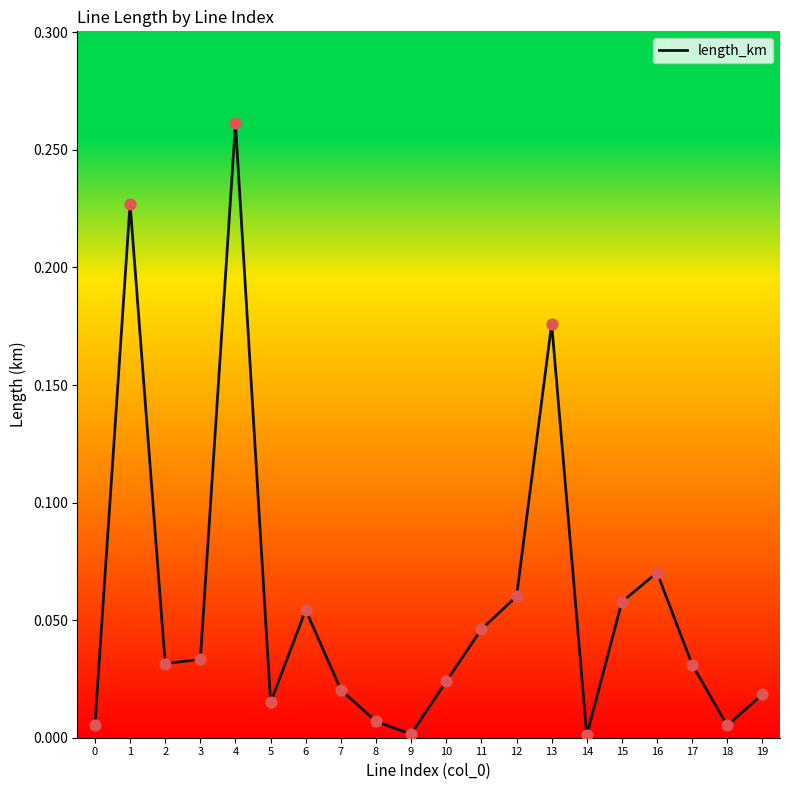

What is the change in value from 3 to 4?

+0.2